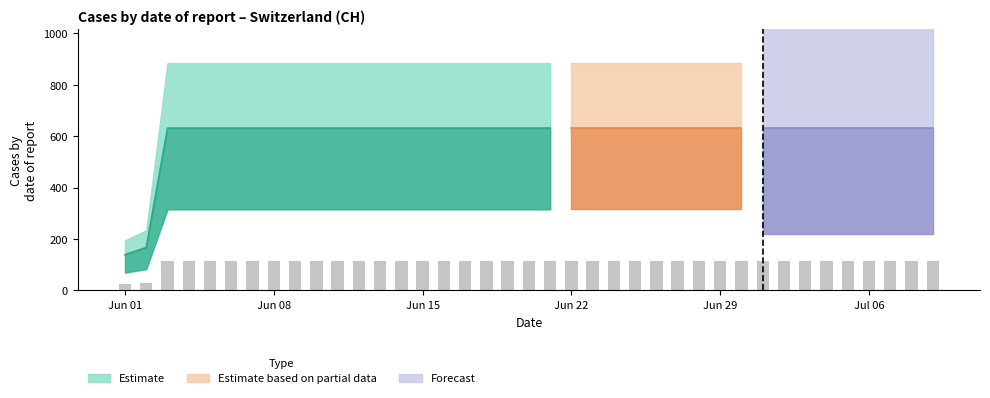

List the labels in order of value, largest first.

2020-06-03, 2020-06-04, 2020-06-05, 2020-06-06, 2020-06-07, 2020-06-08, 2020-06-09, 2020-06-10, 2020-06-11, 2020-06-12, 2020-06-13, 2020-06-14, 2020-06-15, 2020-06-16, 2020-06-17, 2020-06-18, 2020-06-19, 2020-06-20, 2020-06-21, 2020-06-22, 2020-06-23, 2020-06-24, 2020-06-25, 2020-06-26, 2020-06-27, 2020-06-28, 2020-06-29, 2020-06-30, 2020-07-01, 2020-07-02, 2020-07-03, 2020-07-04, 2020-07-05, 2020-07-06, 2020-07-07, 2020-07-08, 2020-07-09, 2020-06-02, 2020-06-01